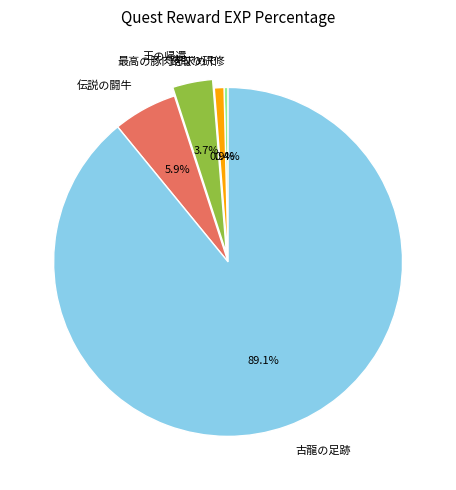

What is the smallest slice in the pie chart?

錆取り研修